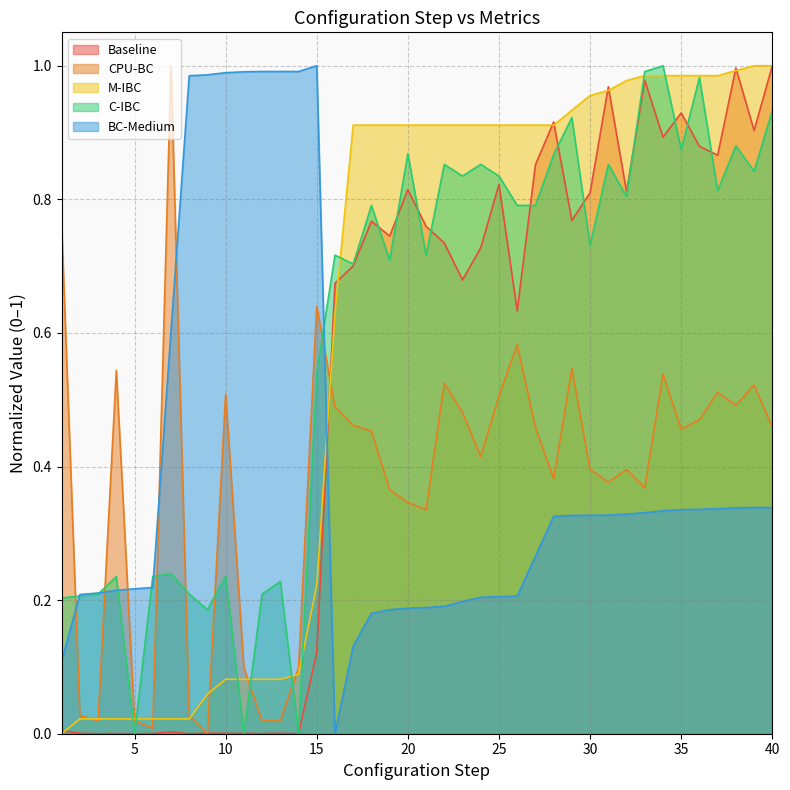

Is the value of C-IBC at 26 greater than the value of CPU-BC at 27?

Yes